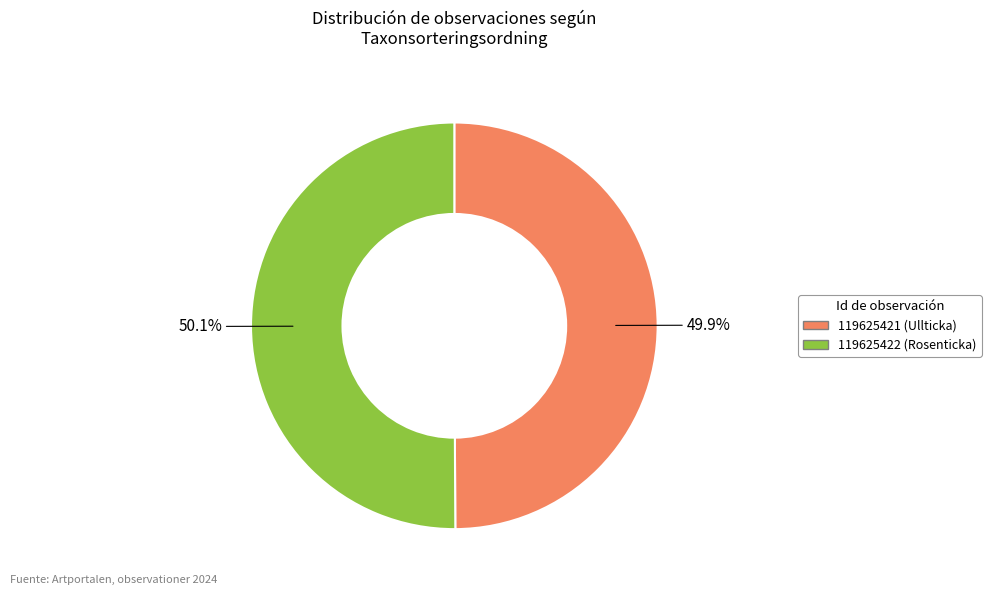

How many slices are in this pie chart?

2